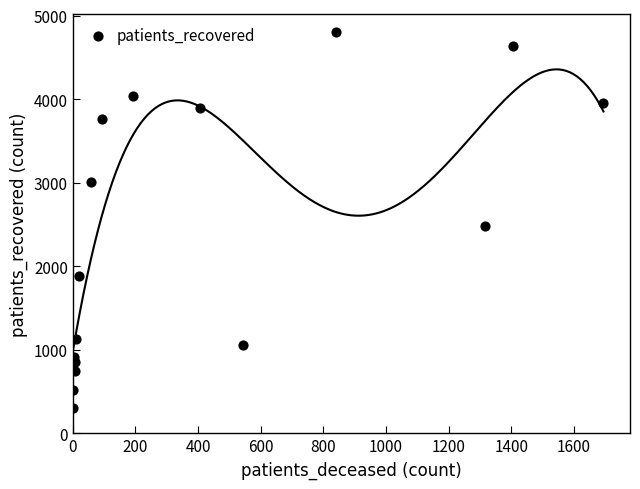

What Y value in the scatter plot is closest to 2552?

2487